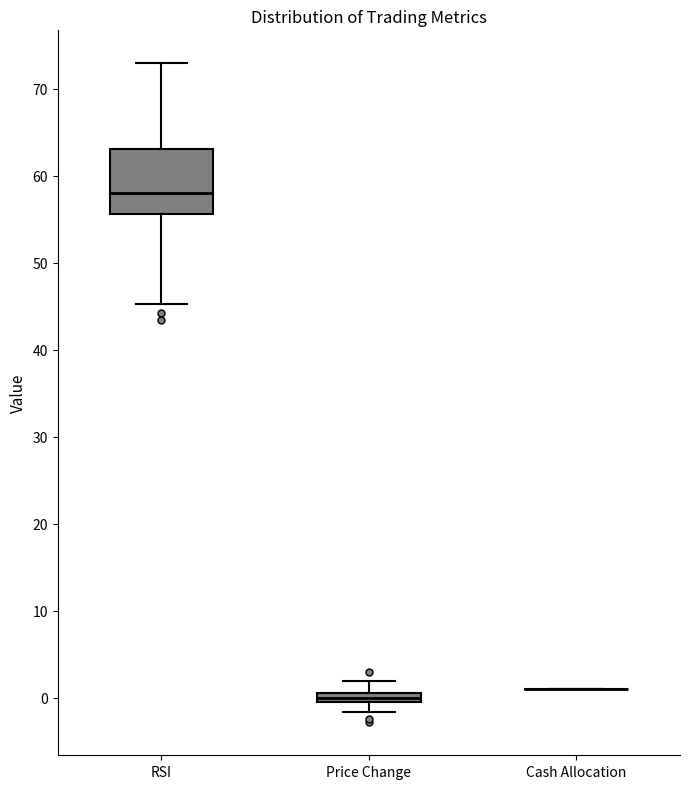

Where is the lower edge of the box for RSI on the y-axis? The values are not printed on the chart, so give them approximately, as read against the axis.

56